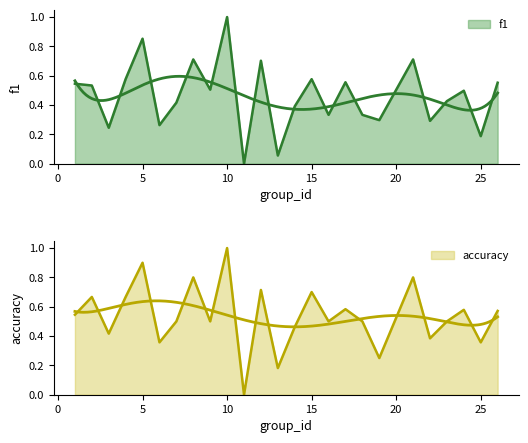

List the series in order of their overall mean, highest first.

accuracy, f1